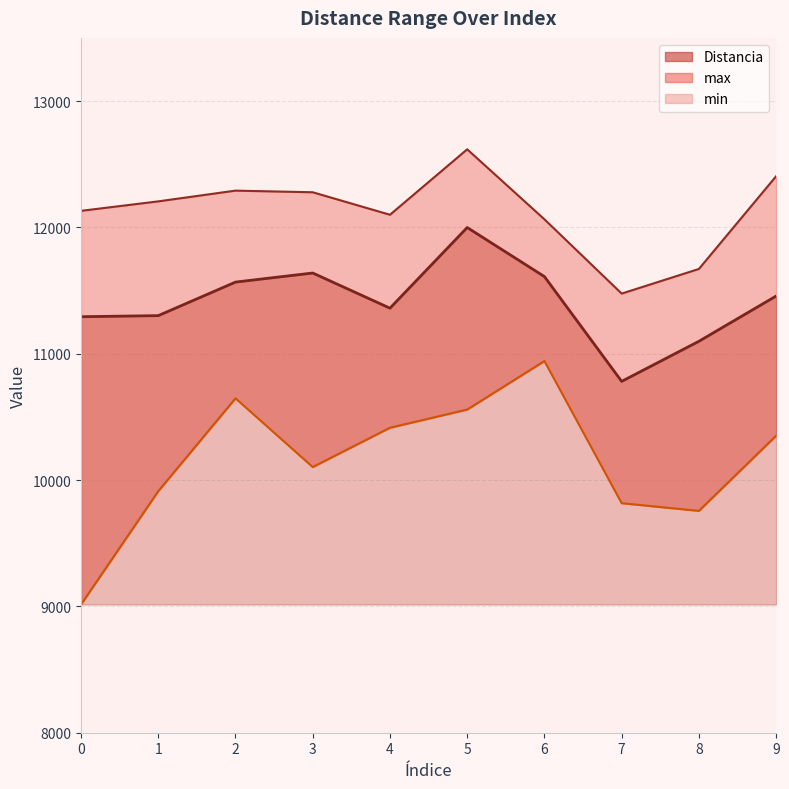

Between 2 and 9, which is larger?

2